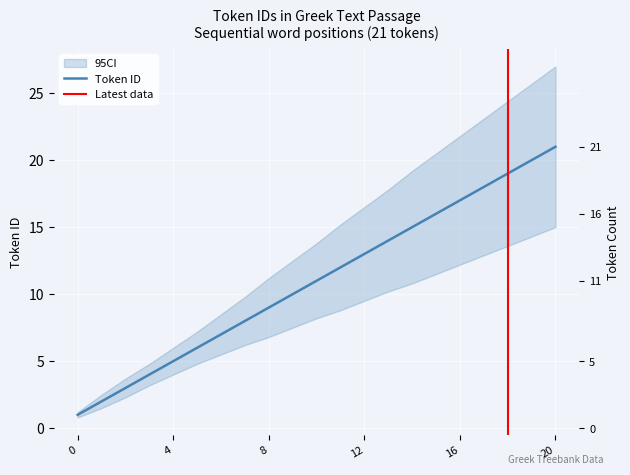

How many data points are above 11?

10